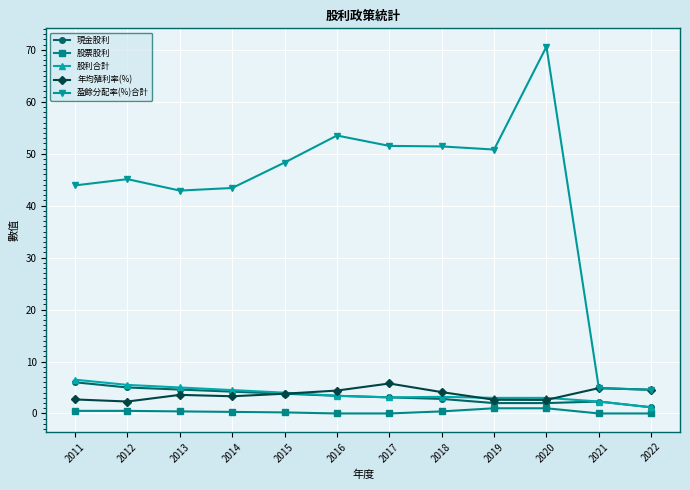

The 盈餘分配率(%)合計 series shows 51.5 at 2017. True or false?

True